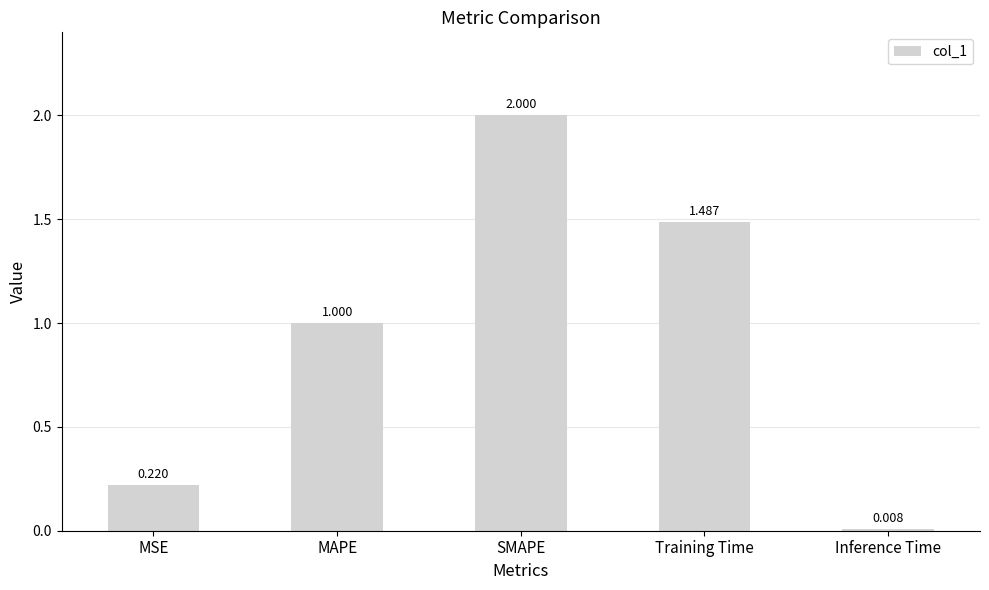

What position from the left is Training Time?

4